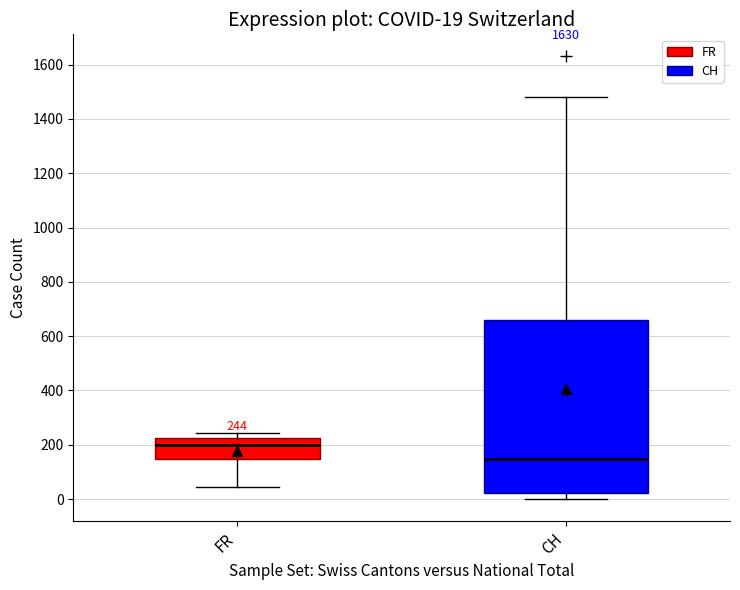

Which box's median line is the highest?

FR